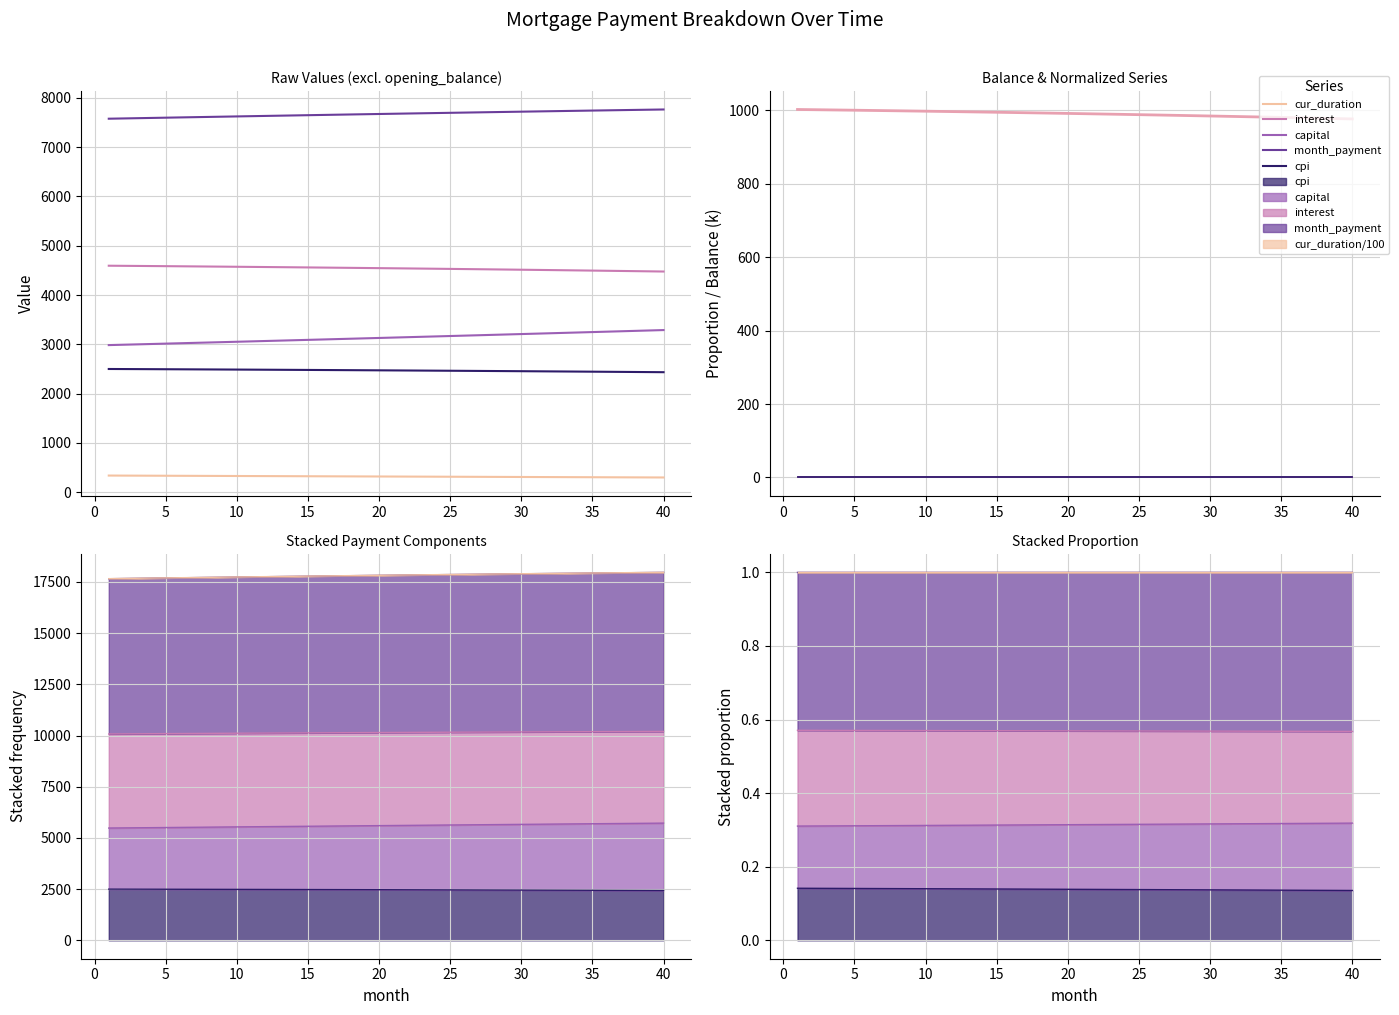

How many data points in interest are less than 991?

19